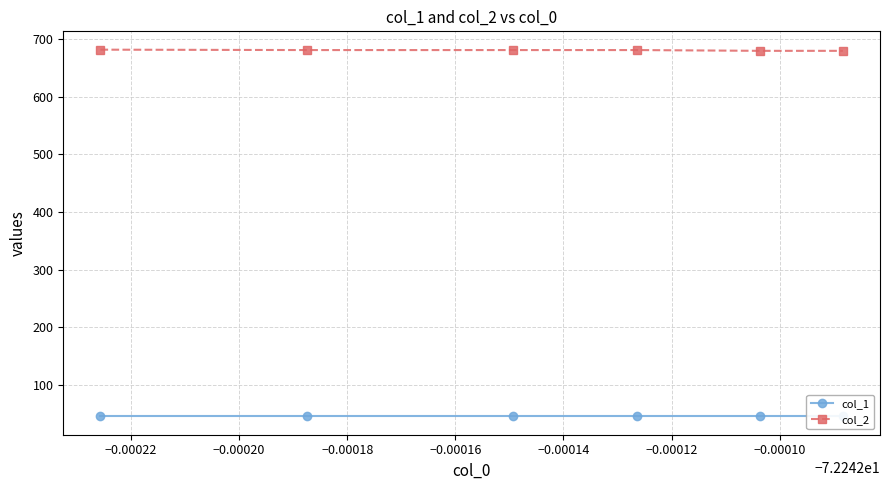

What is the value of the col_2 point at the 6th from the left?

679.2